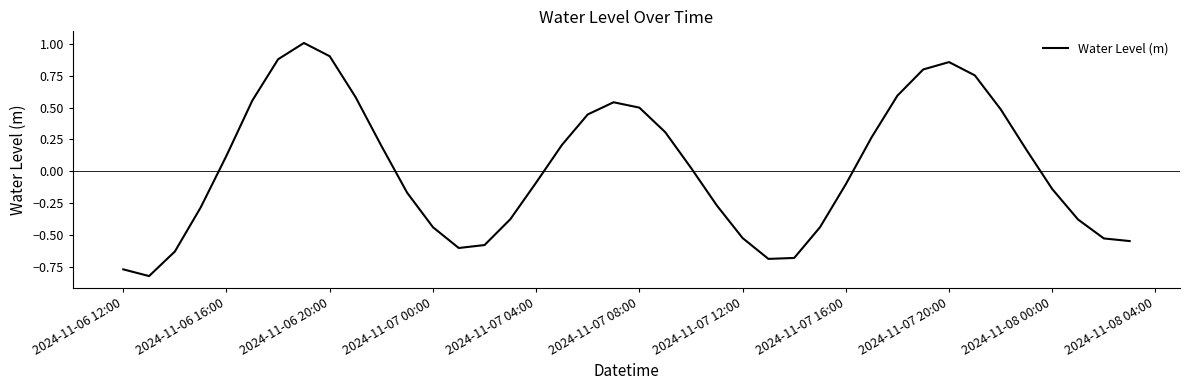

What is the greatest value displayed?

1.0